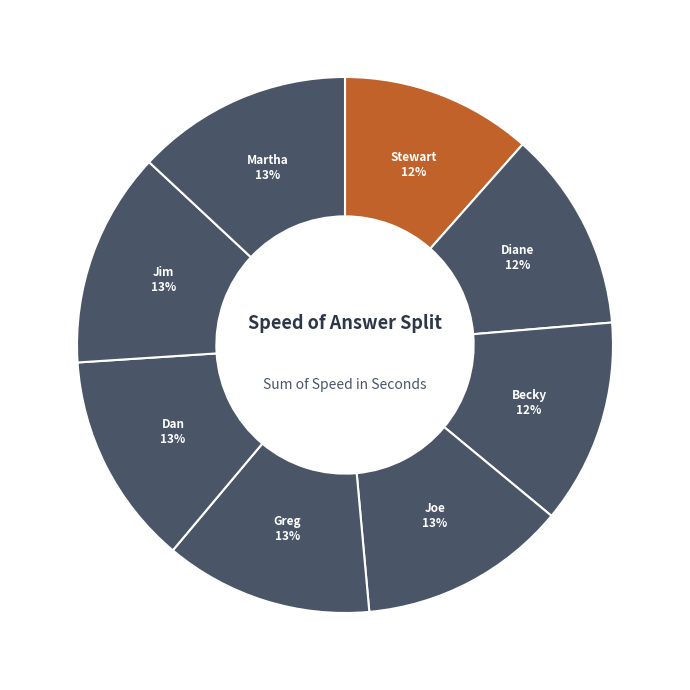

Count the number of slices in the pie.

8